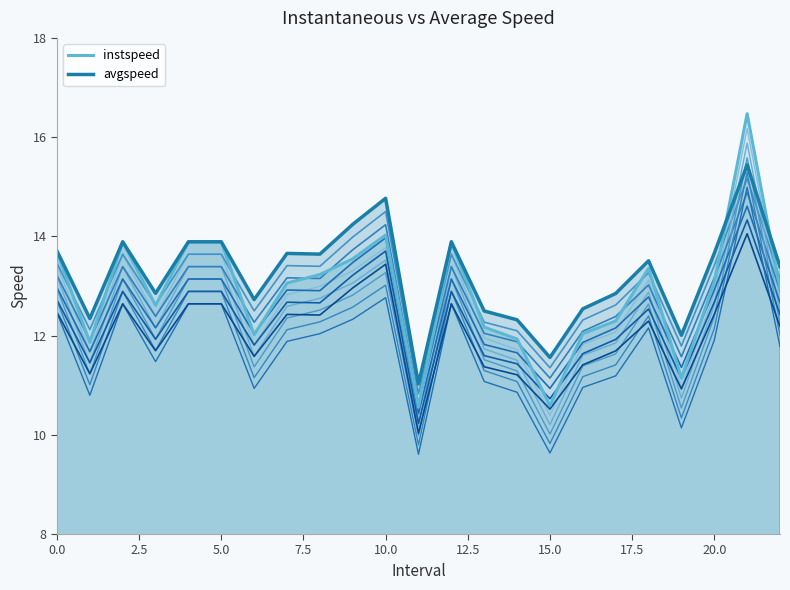

How many interior local valleys does the instspeed series have?

6